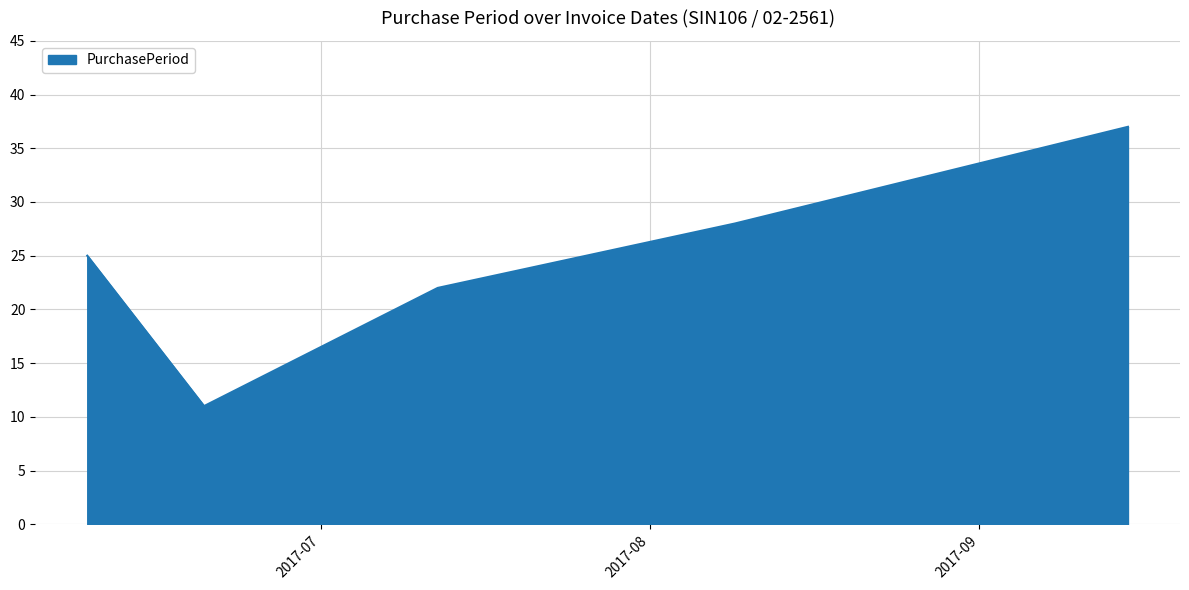

How many interior local valleys (lower than both neighbors) does the data have?

1